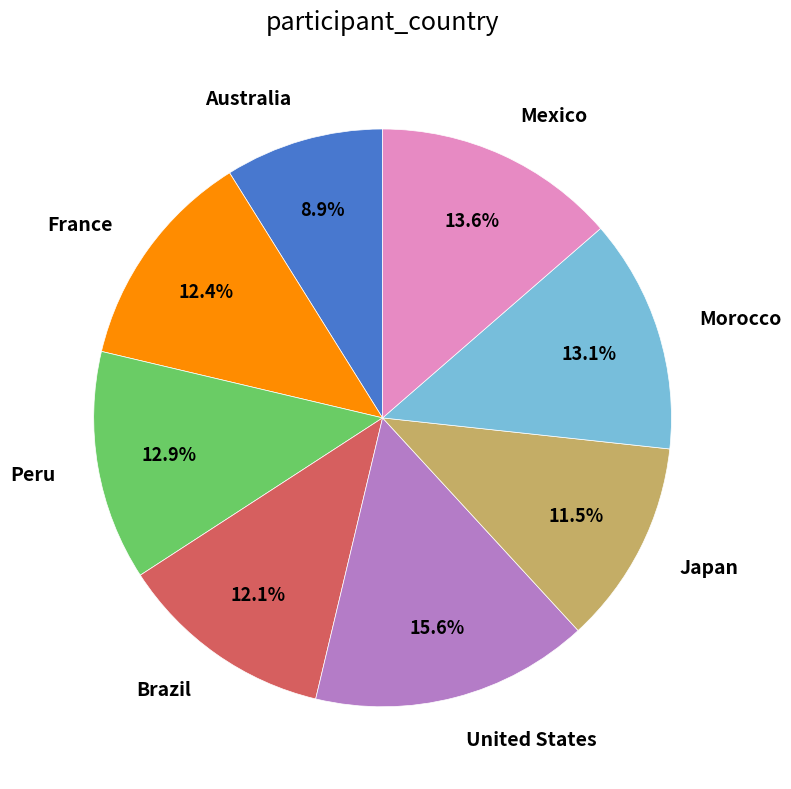

How many slices are in this pie chart?

8